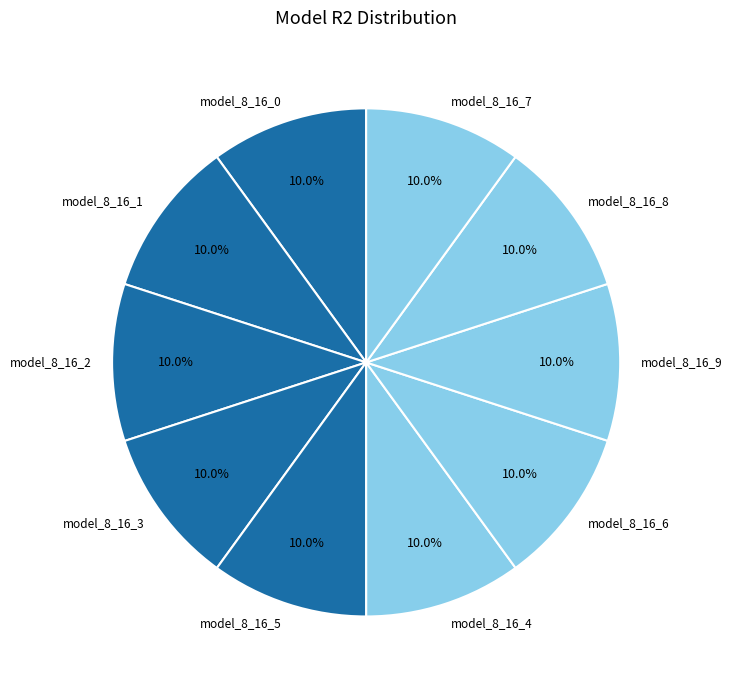

To the nearest percent, what portion does model_8_16_6 represent?

10%